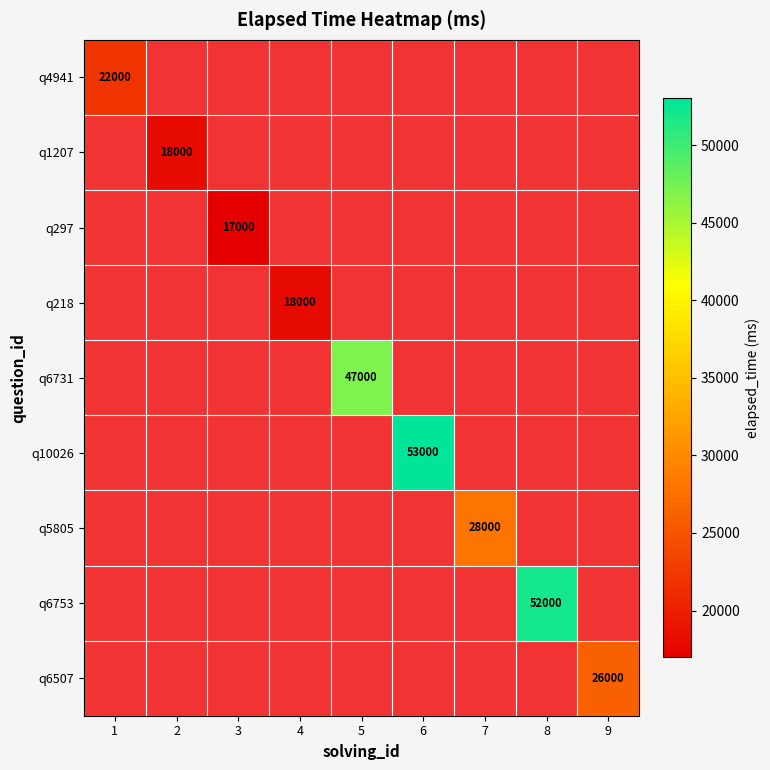

The value of q6731 at 5 is 47000. True or false?

True